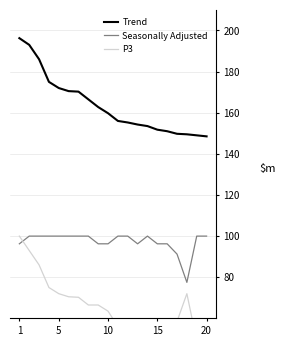

What are all the series names shown in the legend?

Trend, Seasonally Adjusted, P3